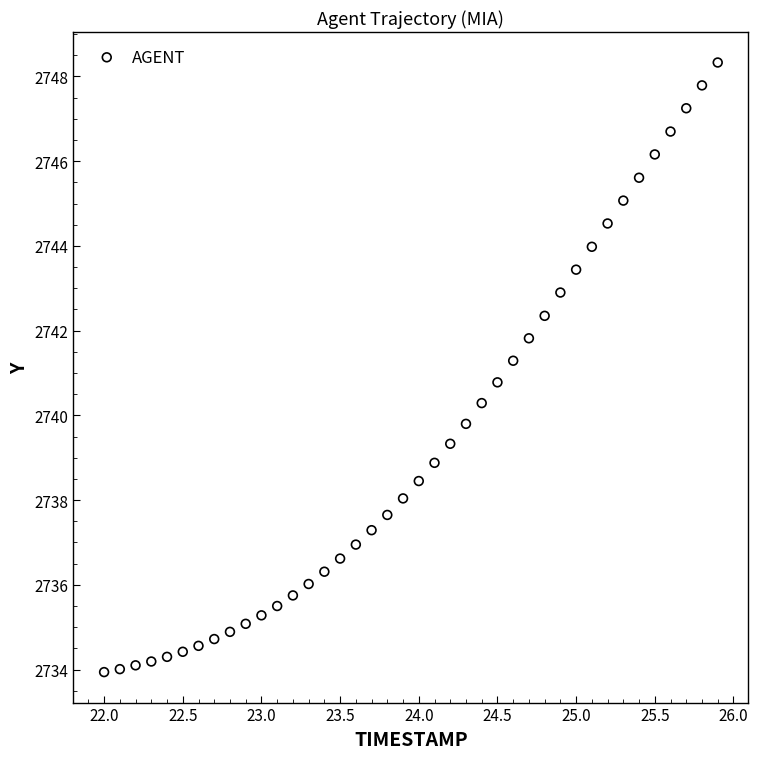

What is the range of X values (max minus min)?

3.9